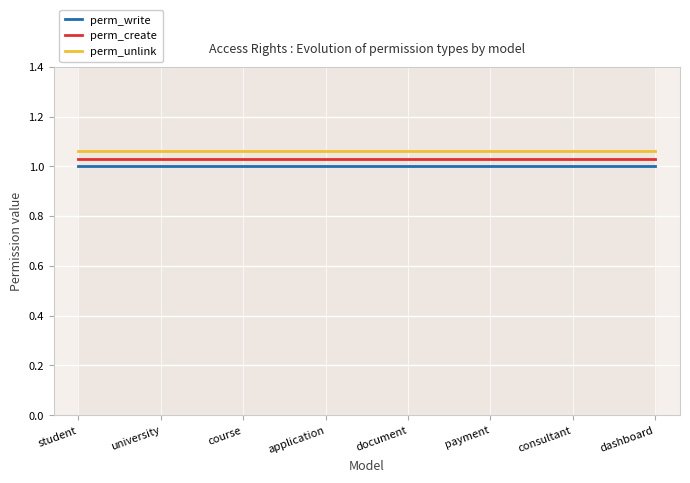

Which category has the highest value in the perm_unlink series?

student